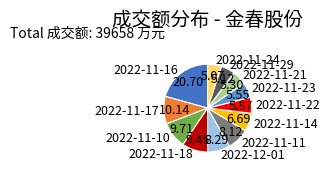

Between 2022-11-18 and 2022-12-01, which is larger?

2022-11-18